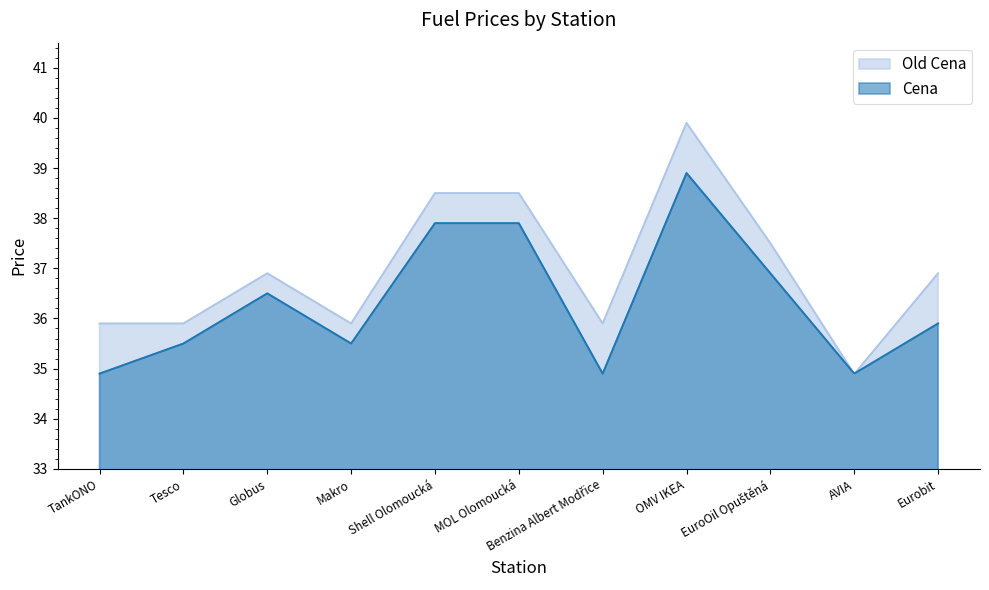

Reading left to right, transcribe all the data shown in this chart.

Cena: 34.9	35.5	36.5	35.5	37.9	37.9	34.9	38.9	36.9	34.9	35.9
Old Cena: 35.9	35.9	36.9	35.9	38.5	38.5	35.9	39.9	37.5	34.9	36.9